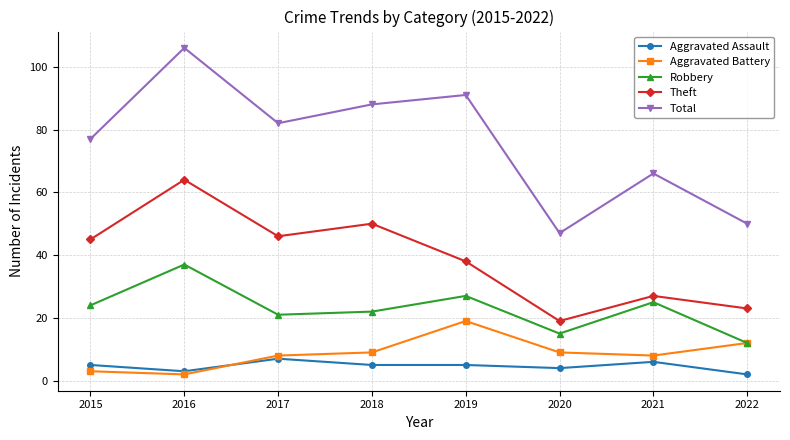

Which series has the widest spread of values?

Total